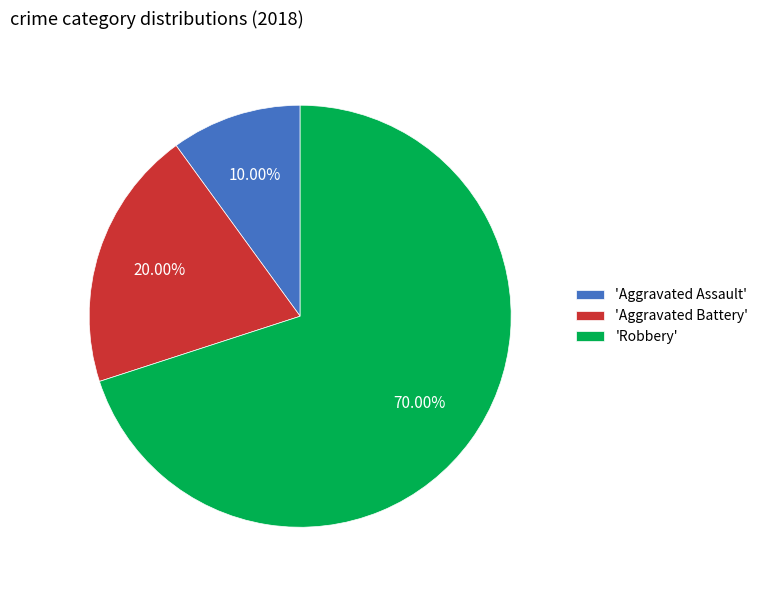

Which category has the smallest portion of the pie?

'Aggravated Assault'